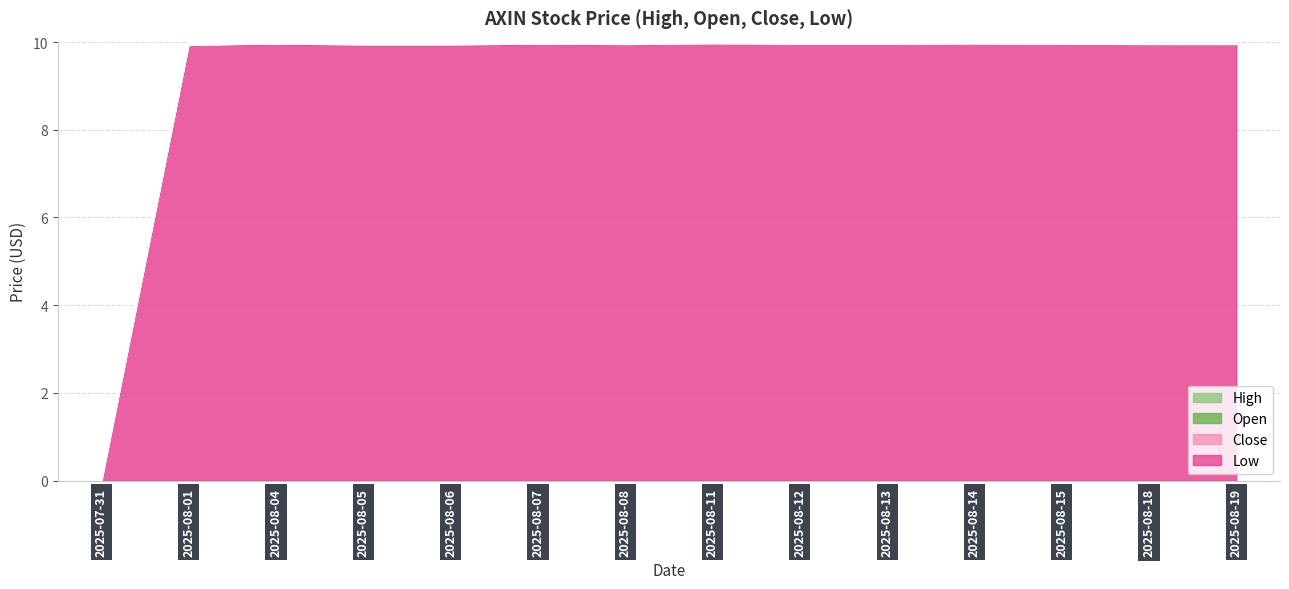

What is the label of the 2nd point from the left?

2025-08-01